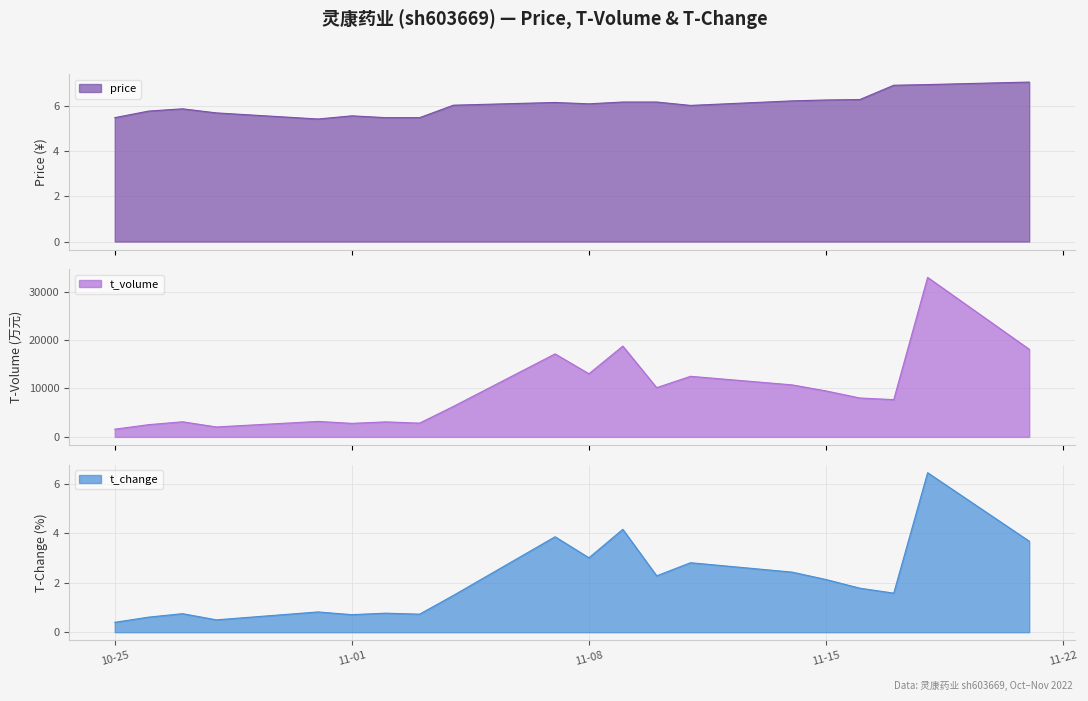

Count the number of data series in this chart.

3